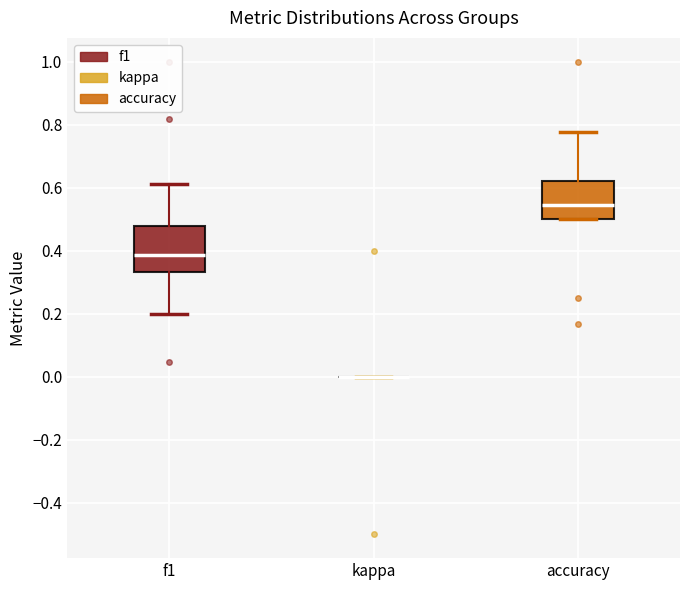

Comparing the boxes themselves (not the whiskers), which one is the tallest?

f1